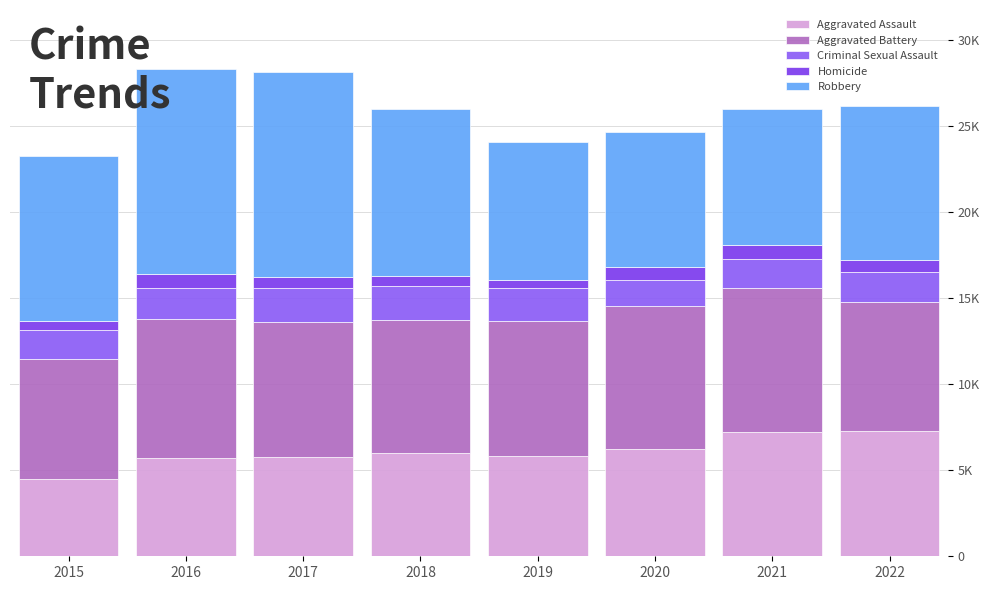

Does the chart contain any negative values?

No